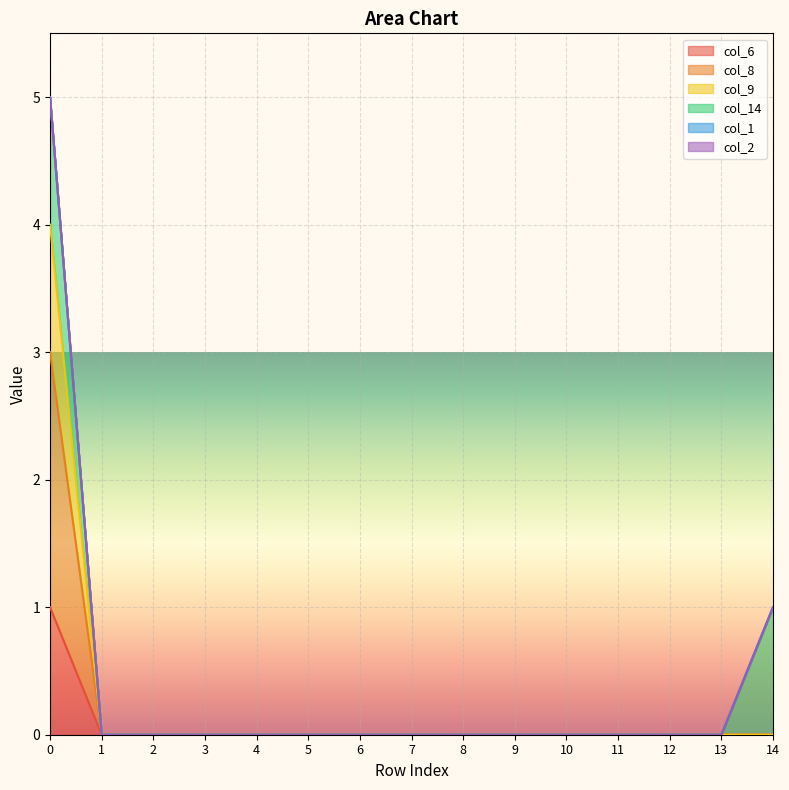

Does the chart display data point markers on the line(s)?

No